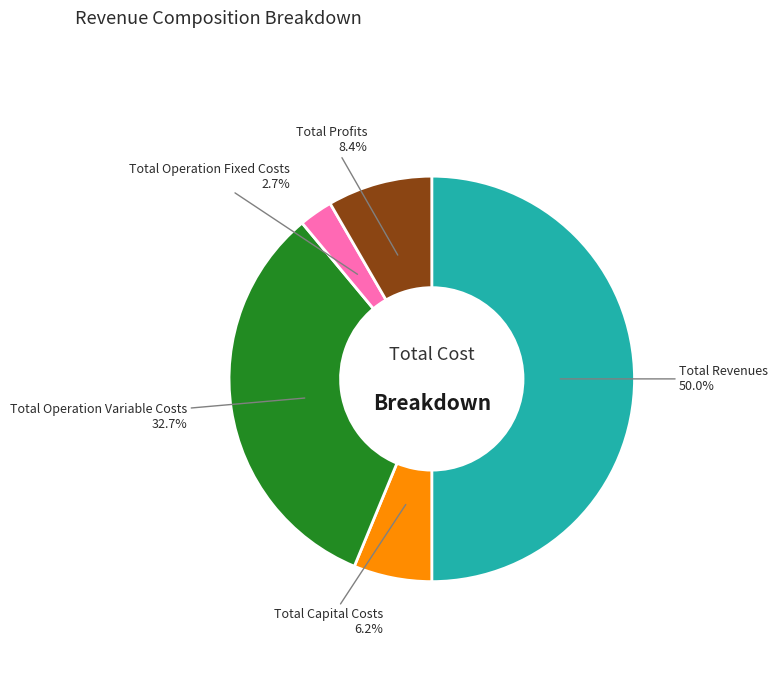

Rank the categories by value from highest to lowest.

Total Revenues, Total Operation Variable Costs, Total Profits, Total Capital Costs, Total Operation Fixed Costs